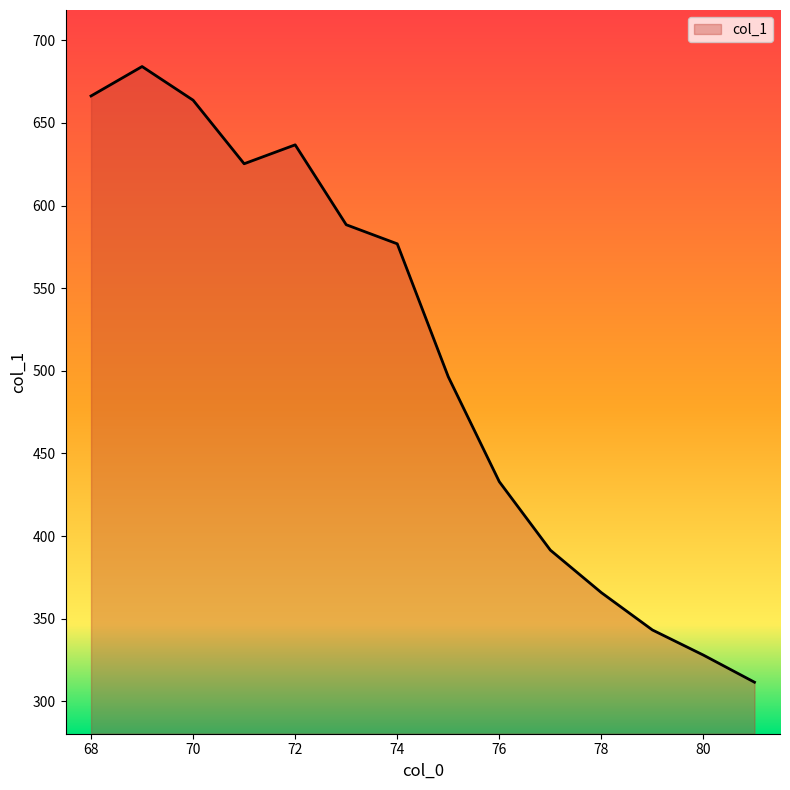

What is the smallest value displayed?

311.6